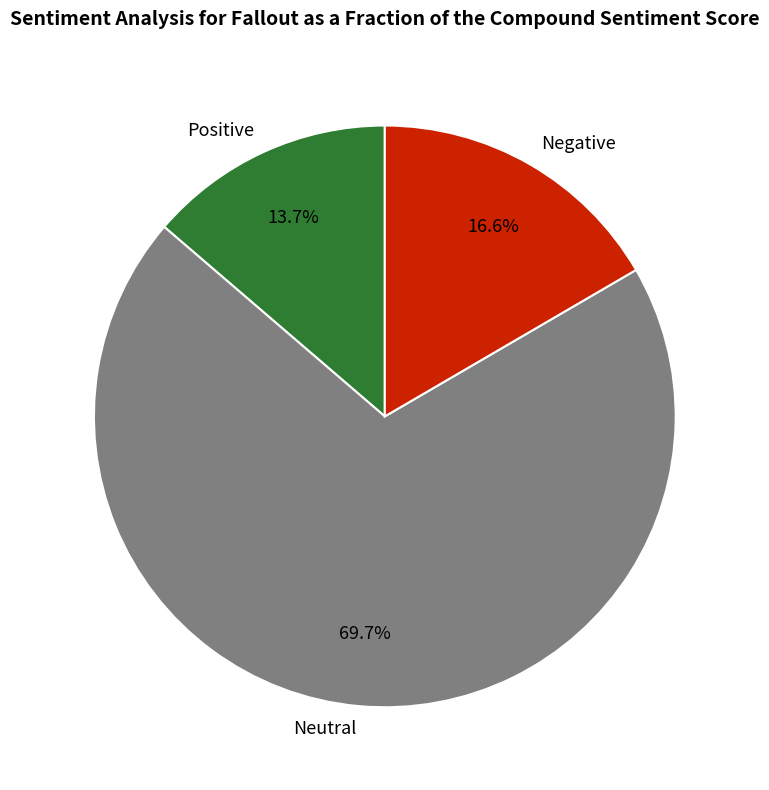

What is the largest slice in the pie chart?

Neutral